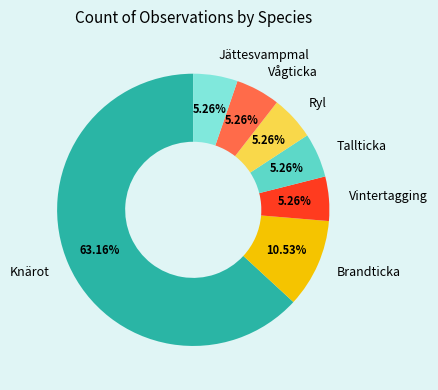

Approximately how many times larger is the value at Vågticka compared to Ryl?

1.0